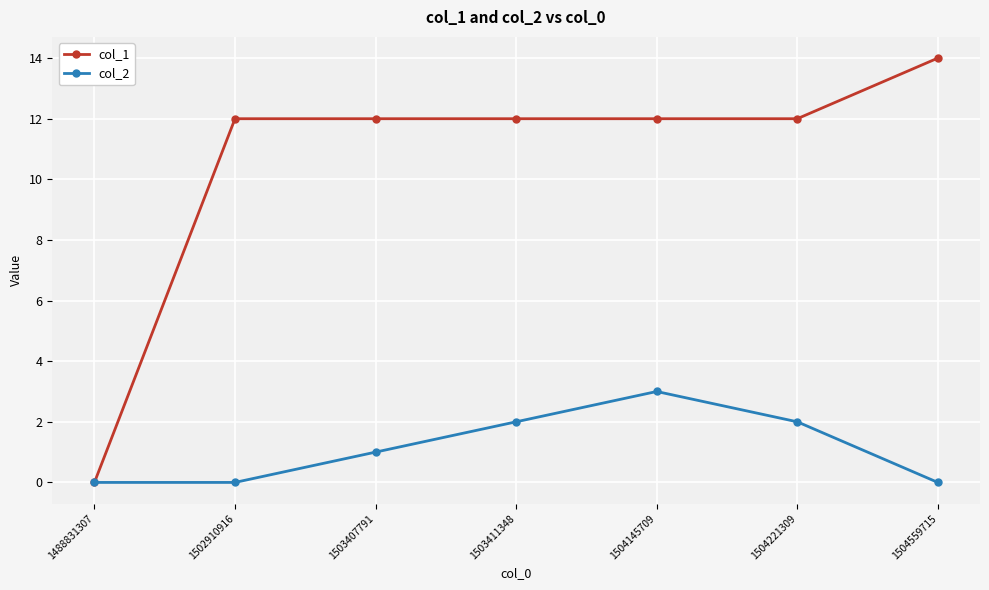

At which label is col_2 closest to 1?

1503407791